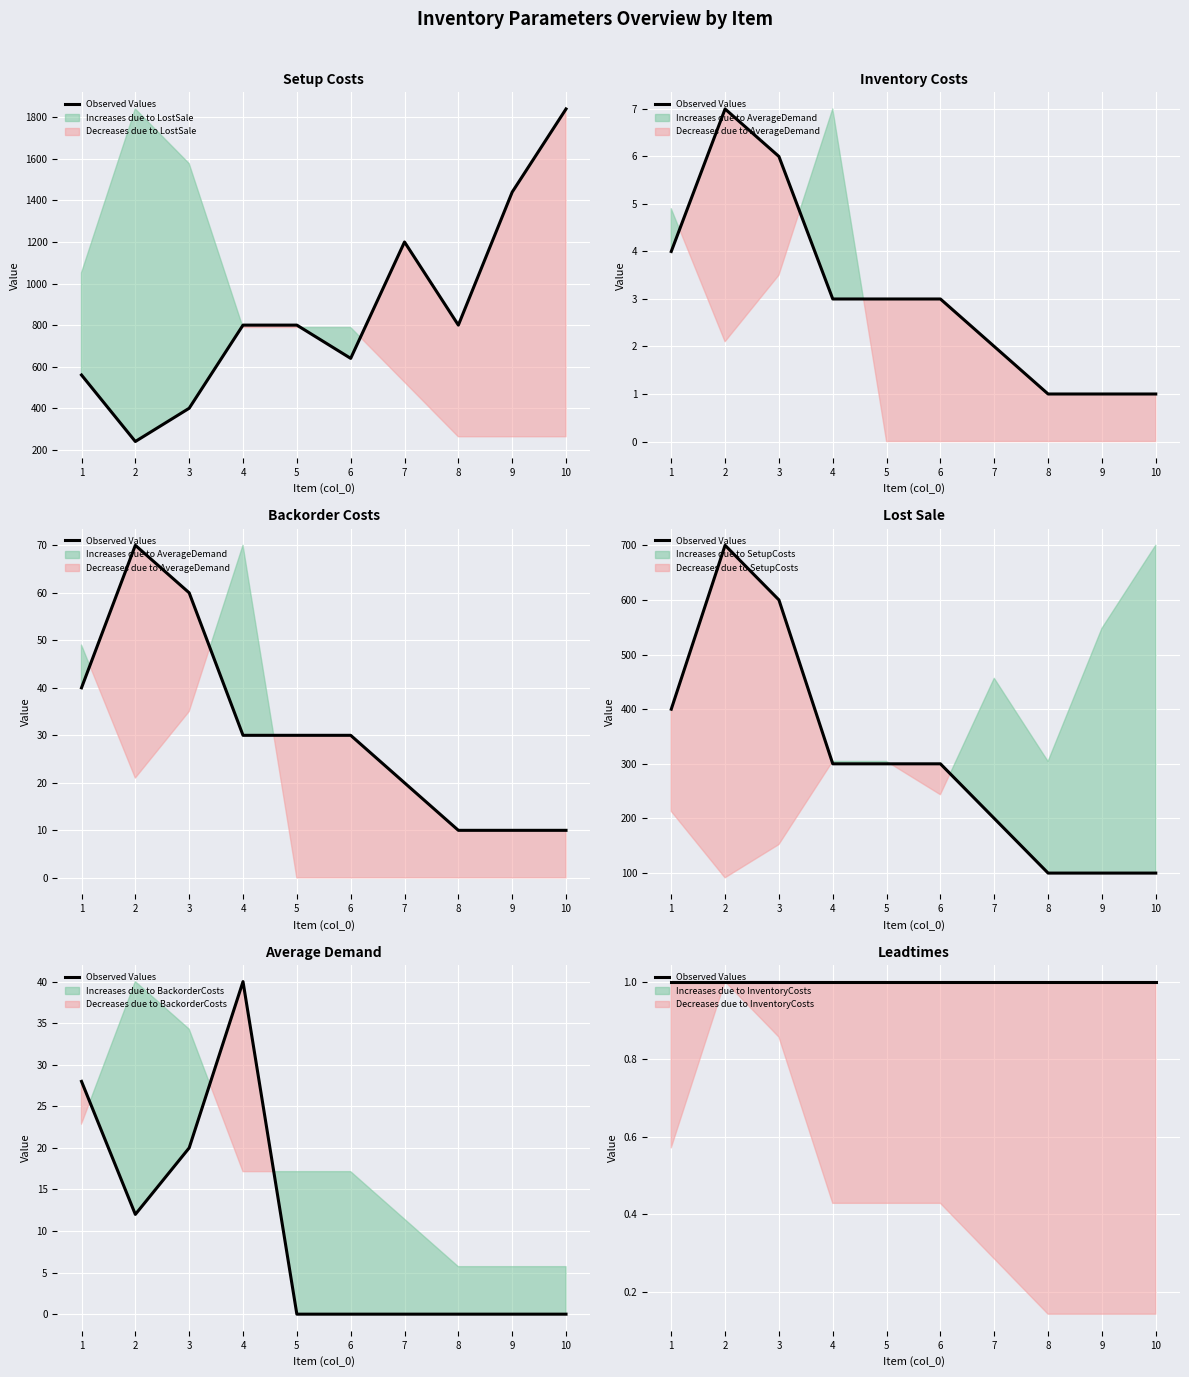

Is the value of AverageDemand at 4 greater than the value of LostSale at 5?

No